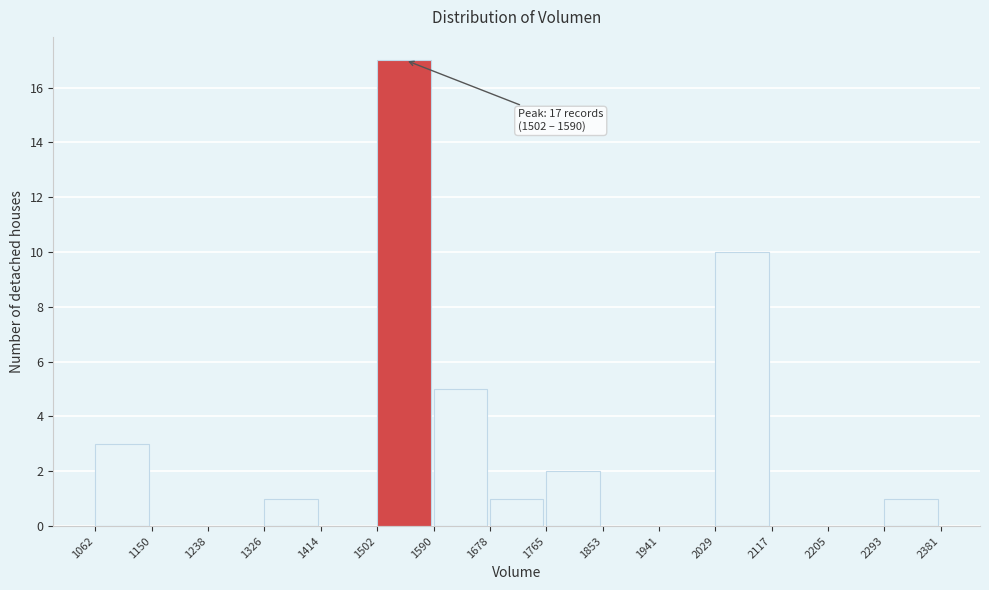

Over which range of the x-axis is the bar tallest?

1502 to 1590